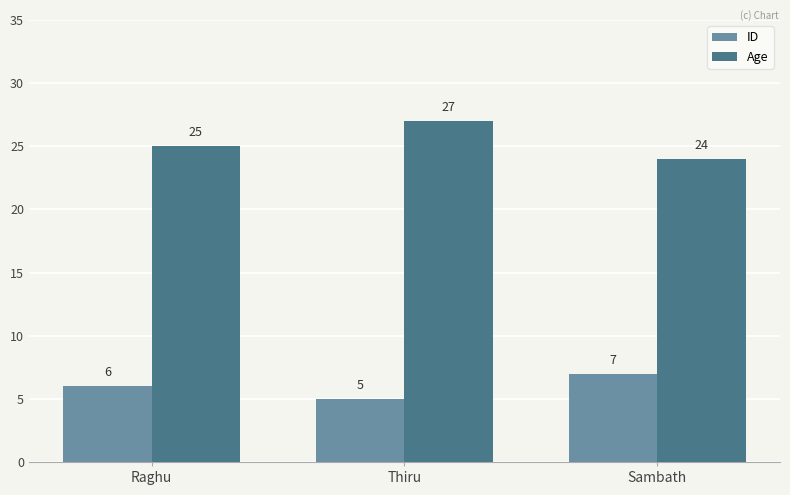

Is the value of ID at Sambath greater than the value of Age at Sambath?

No